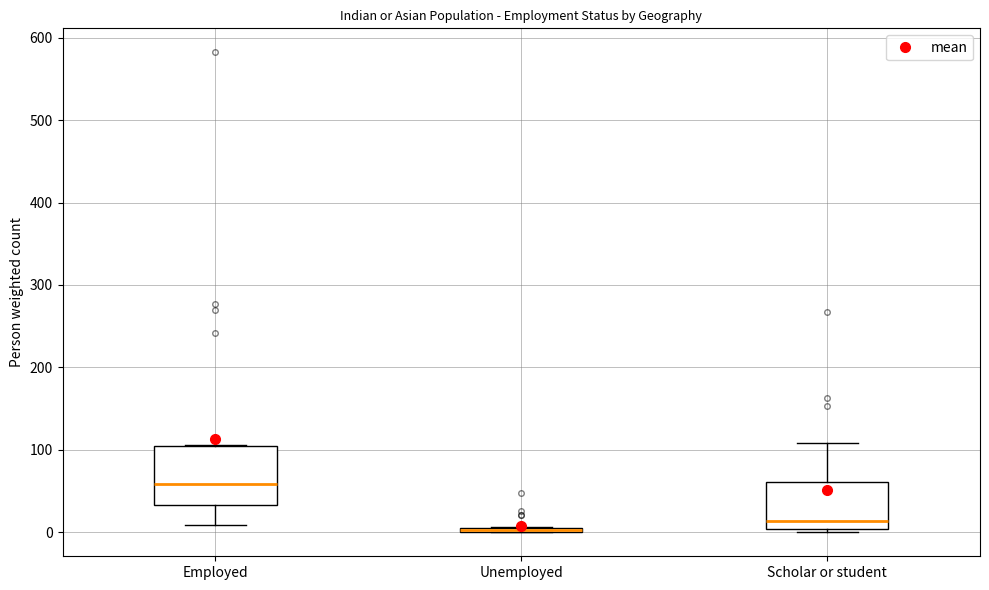

Comparing the boxes themselves (not the whiskers), which one is the tallest?

Employed